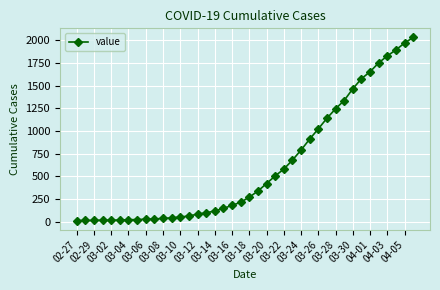

What is the sum of all values?

24656